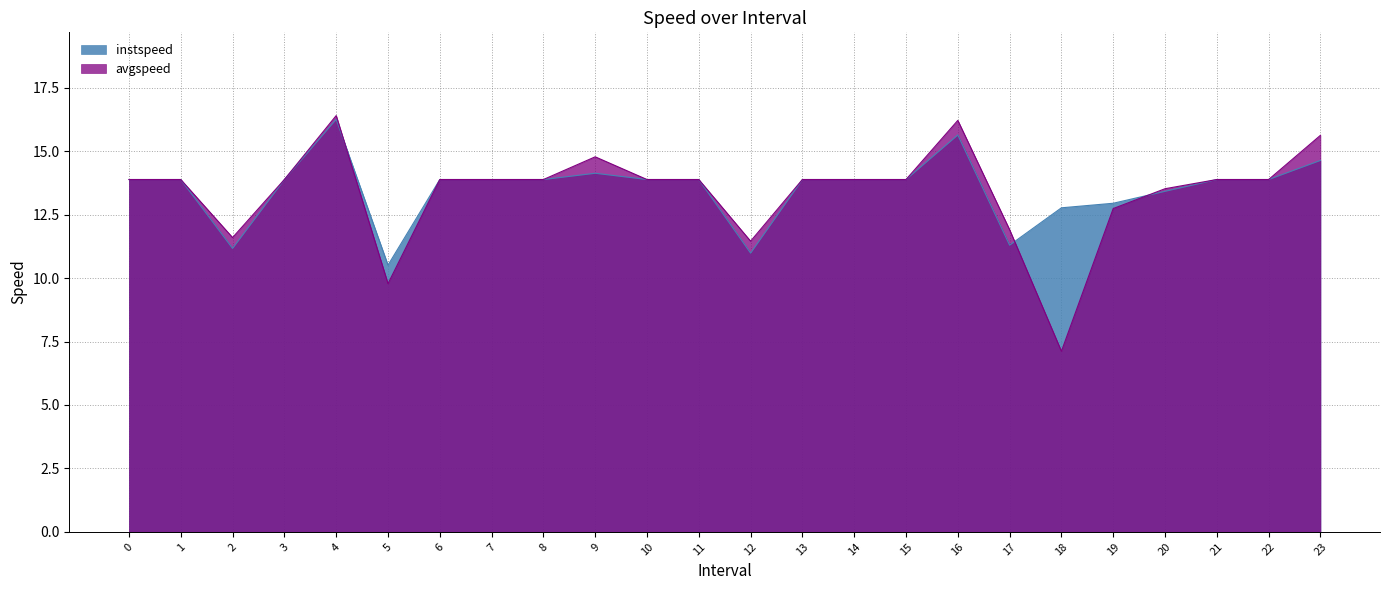

What is the approximate value of avgspeed at 23?

15.6